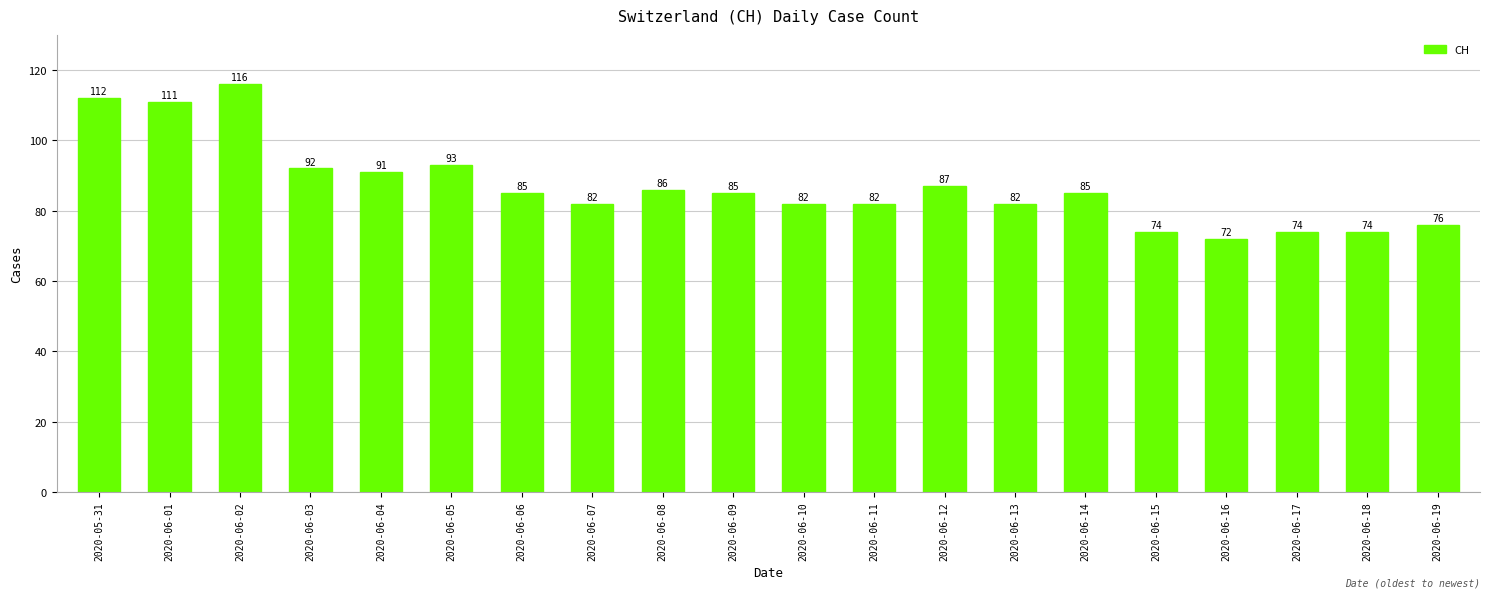

What is the sum of all values?

1741